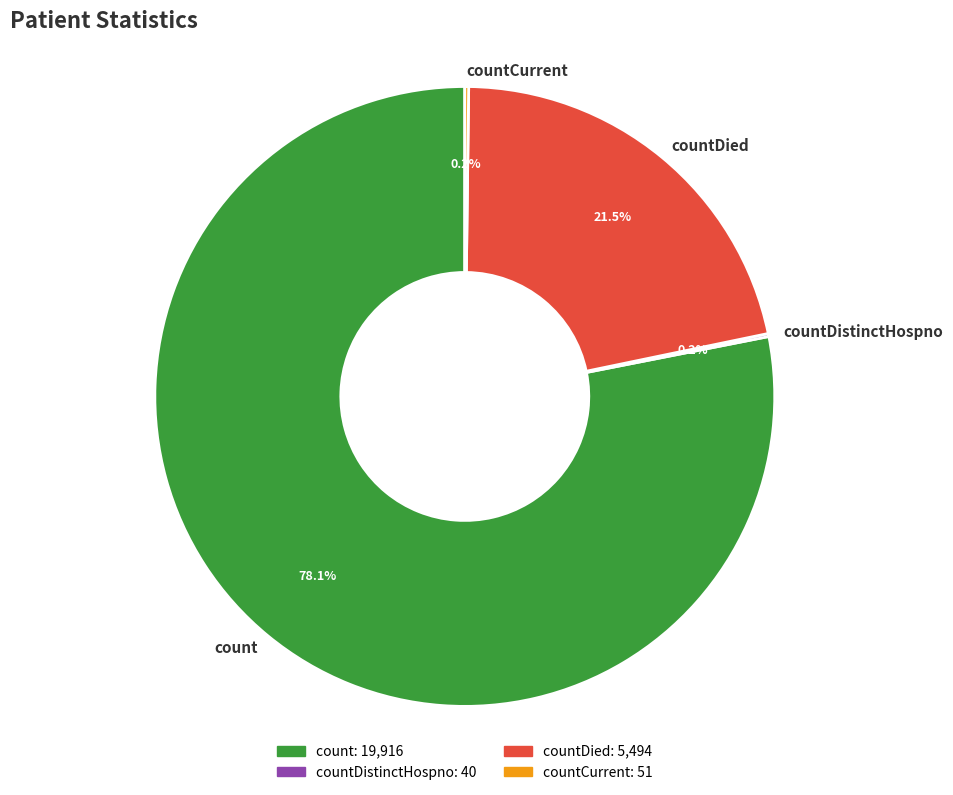

Which slice is the largest?

count